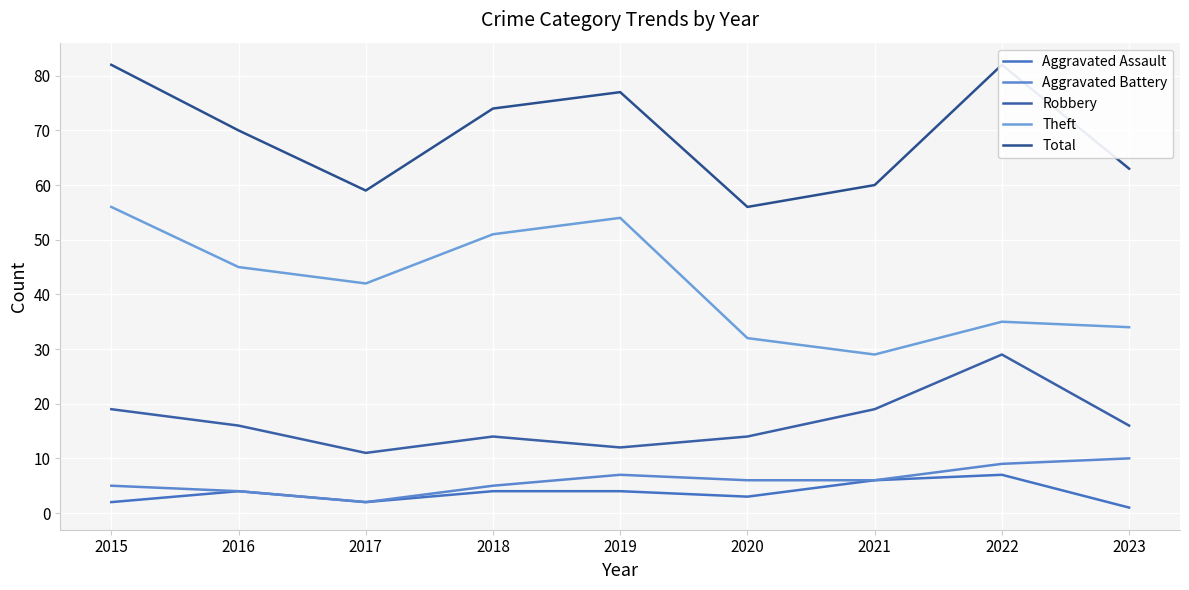

How many lines are shown in the chart?

5